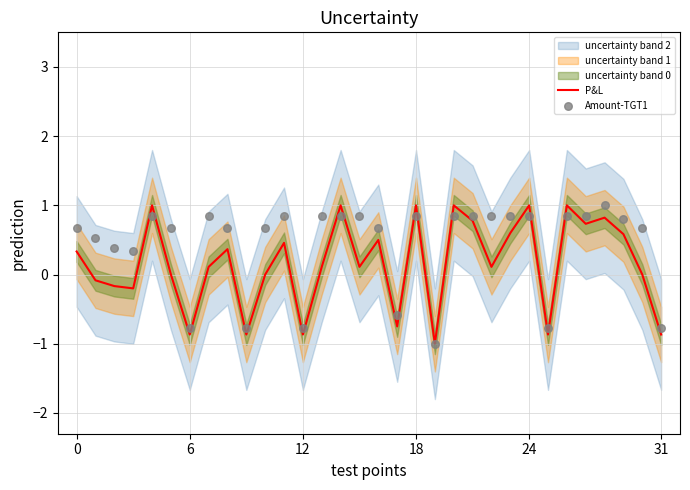

What is the lowest value of the P&L series?

-1.0